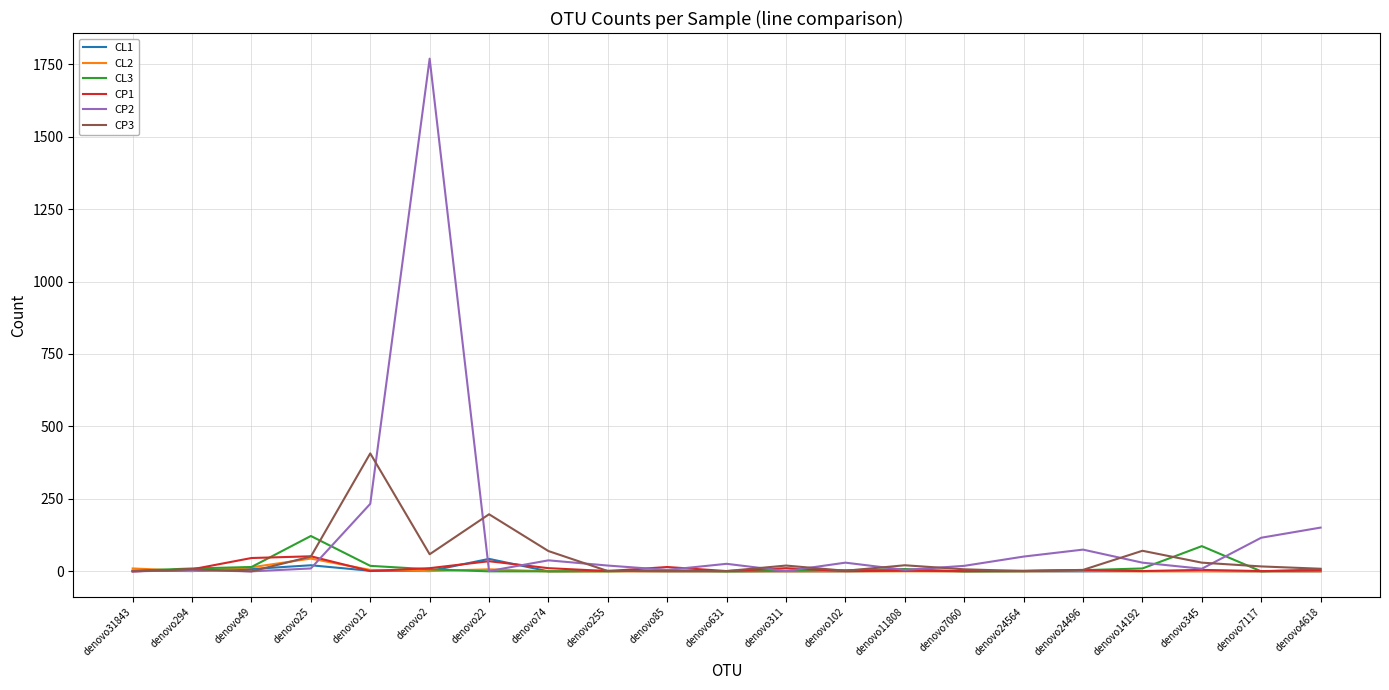

What are all the series names shown in the legend?

CL1, CL2, CL3, CP1, CP2, CP3